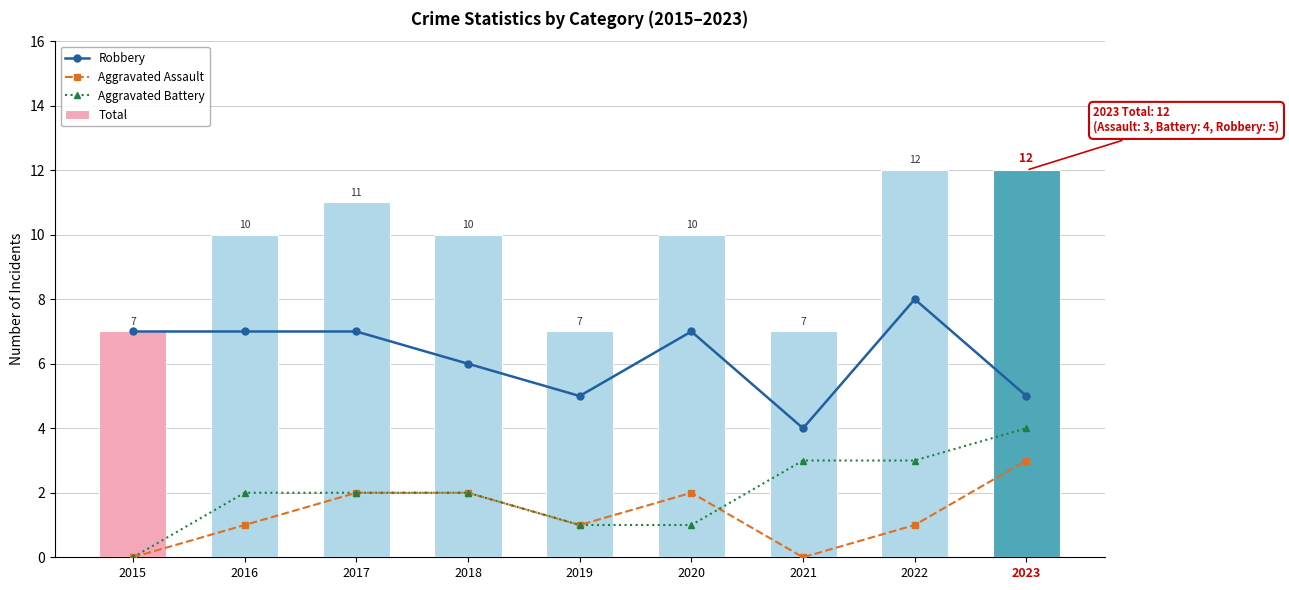

What is the approximate value of Robbery at 2021?

4